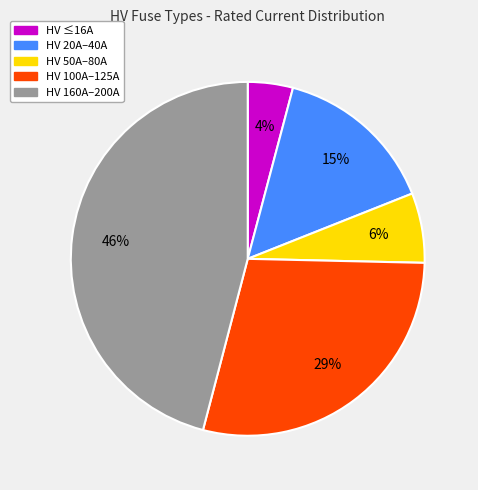

To the nearest percent, what is the average slice percentage?

20%